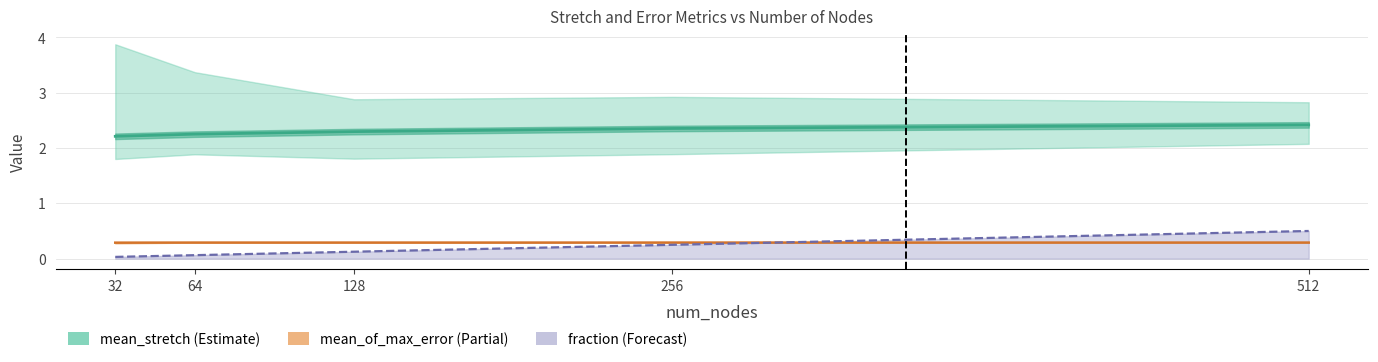

True or false: mean_stretch and min_of_max_error cross at least once.

False